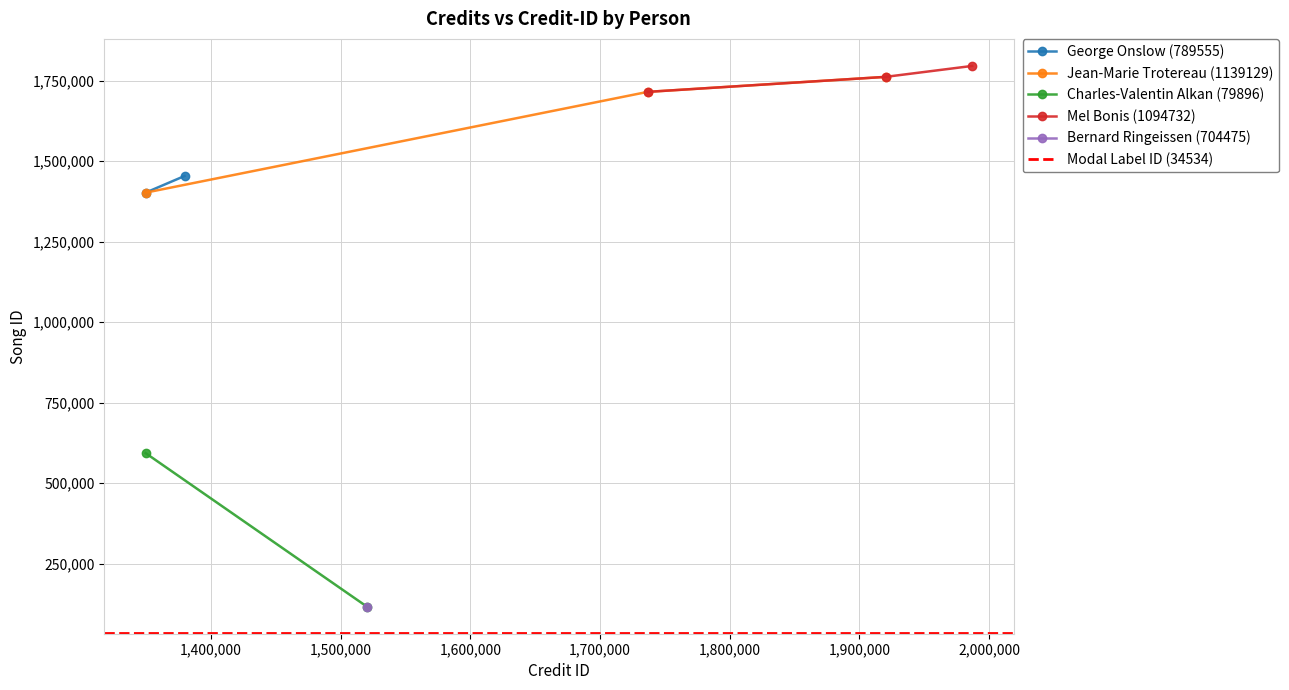

What is the highest value of the Jean-Marie Trotereau (1139129) series?

1762146